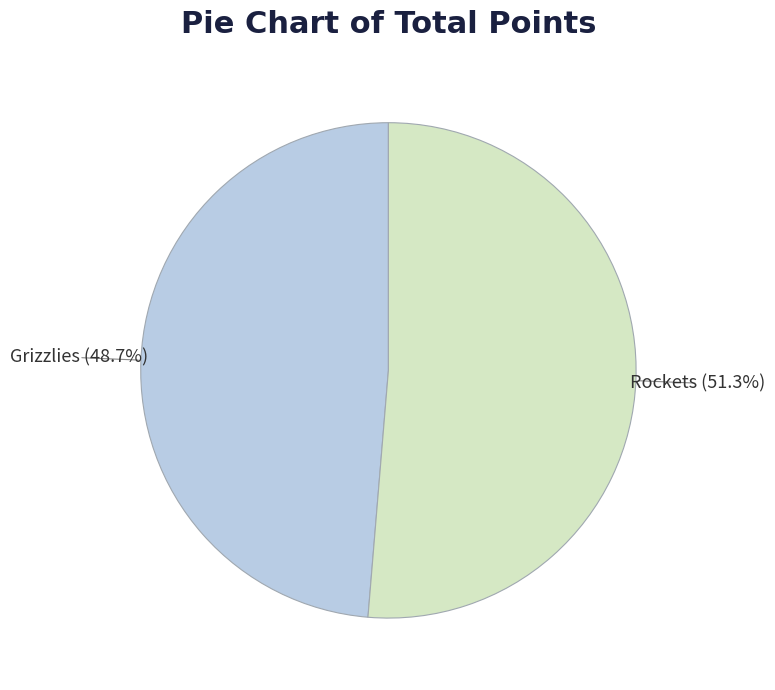

Between Grizzlies and Rockets, which is larger?

Rockets